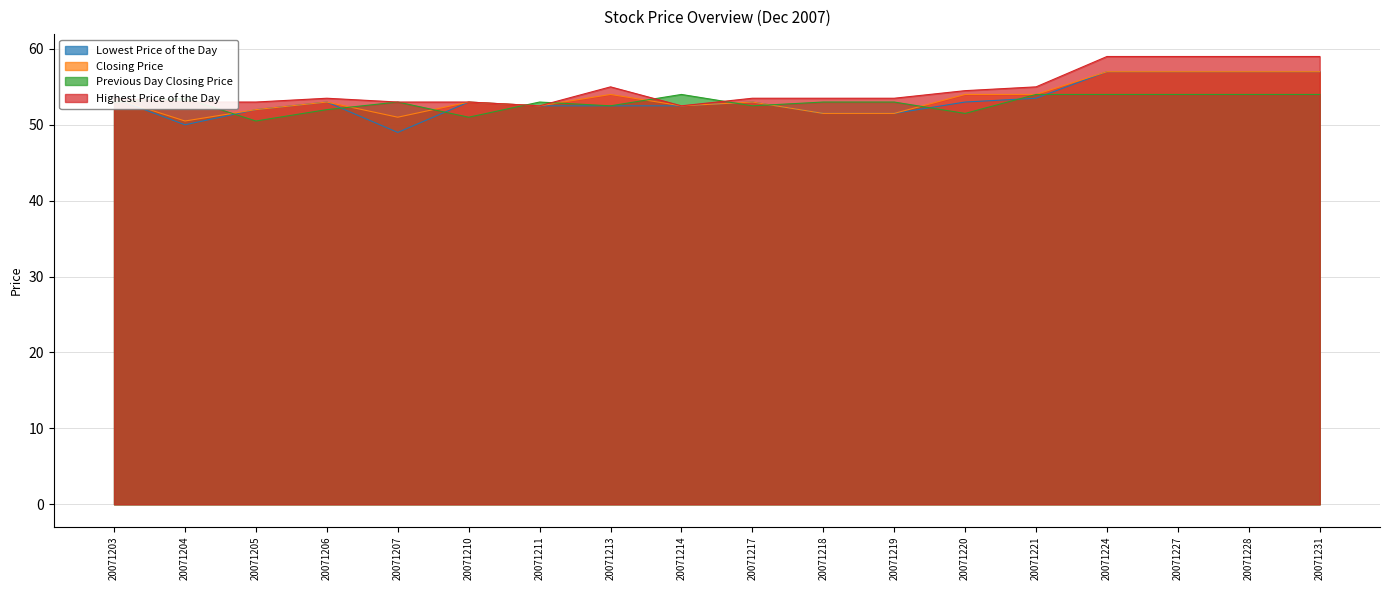

Reading left to right, list all the values displayed in this chart.

Lowest Price of the Day: 53.5	50.0	52.0	53.0	49.0	53.0	52.5	52.5	52.5	53.0	51.5	51.5	53.0	53.5	57.0	57.0	57.0	57.0
Closing Price: 53.5	50.5	52.0	53.0	51.0	53.0	52.5	54.0	52.5	53.0	51.5	51.5	54.0	54.0	57.0	57.0	57.0	57.0
Previous Day Closing Price: 53.0	53.5	50.5	52.0	53.0	51.0	53.0	52.5	54.0	52.5	53.0	53.0	51.5	54.0	54.0	54.0	54.0	54.0
Highest Price of the Day: 53.5	53.0	53.0	53.5	53.0	53.0	52.5	55.0	52.5	53.5	53.5	53.5	54.5	55.0	59.0	59.0	59.0	59.0